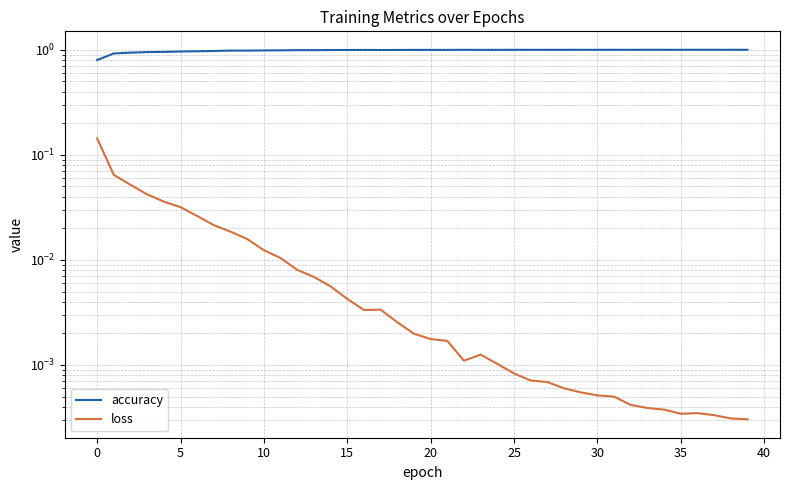

Which has a higher value, 21 or 20?

21